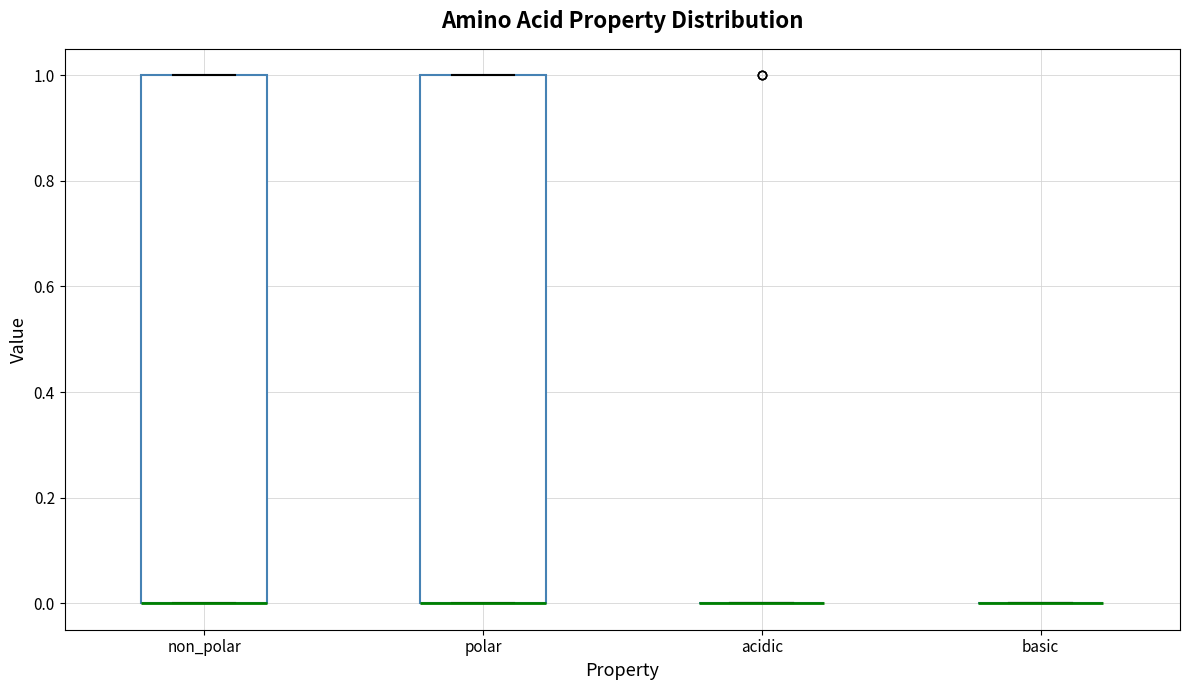

Reading left to right, transcribe this box plot: for each box, give where its median line is, the range the box spans, and where its two whiskers end, as read against the y-axis. The values are not printed on the chart, so give them approximately, as read against the axis.

non_polar: median 0 (drawn on the box's lower edge), box 0 to 1, whiskers 0 to 1
polar: median 0 (drawn on the box's lower edge), box 0 to 1, whiskers 0 to 1
acidic: box collapsed to a line at 0, whiskers 0 to 0
basic: box collapsed to a line at 0, whiskers 0 to 0